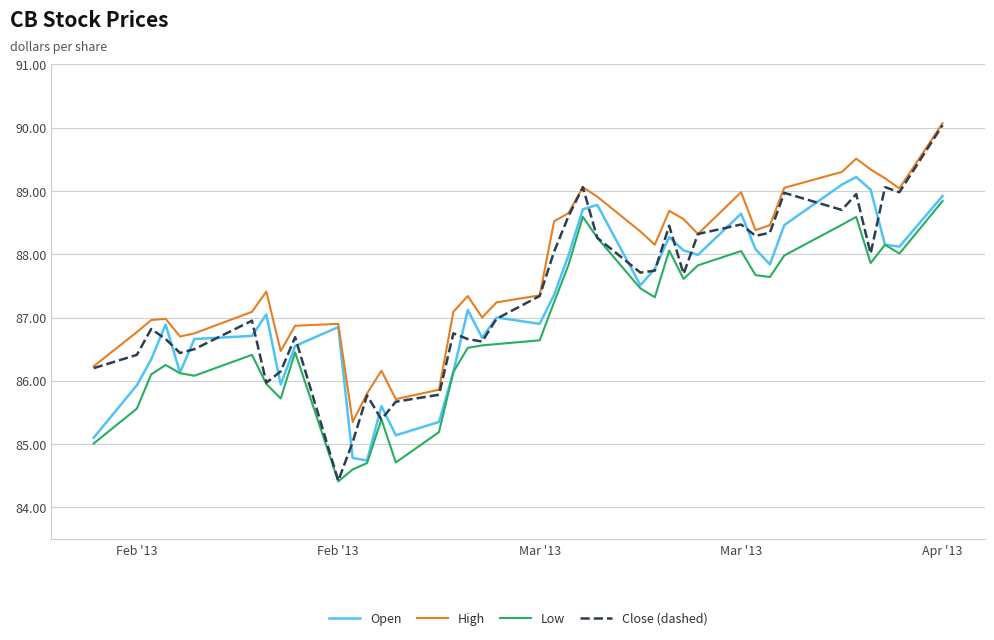

What is the smallest value displayed?

84.4